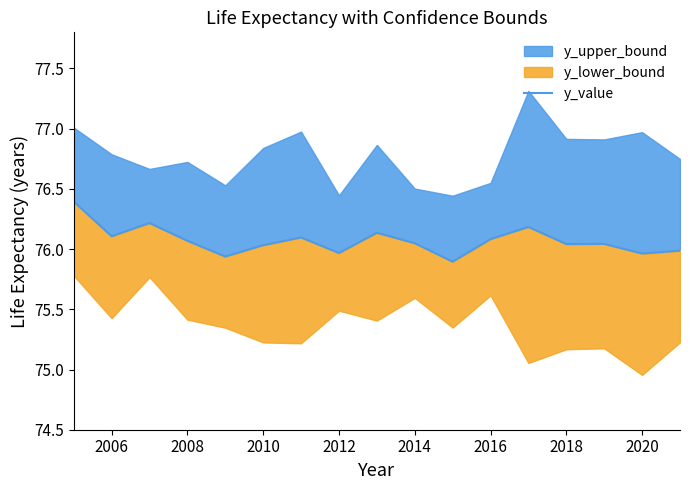

The chart shows a value of 52.9 at 2016. True or false?

False